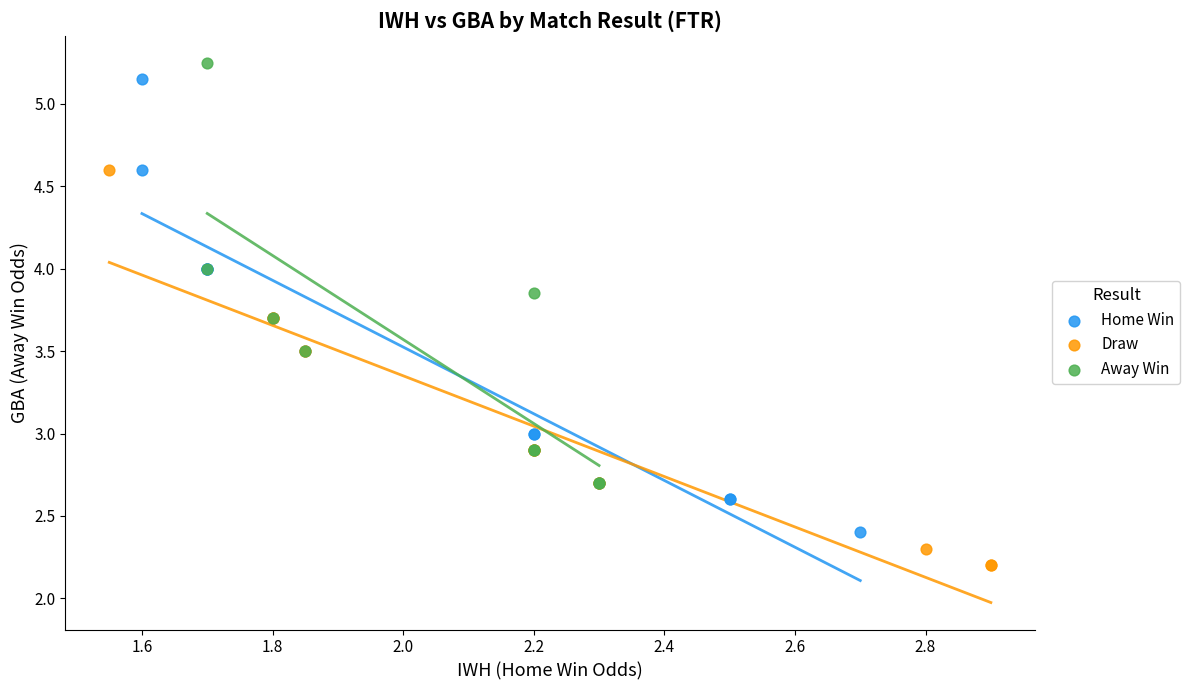

Which series reaches the minimum Y coordinate?

Draw